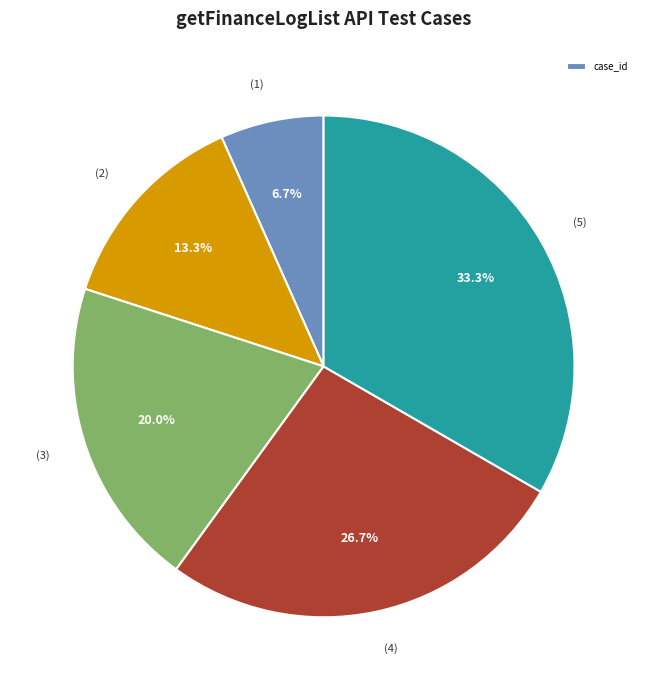

Does any single category account for the majority?

No